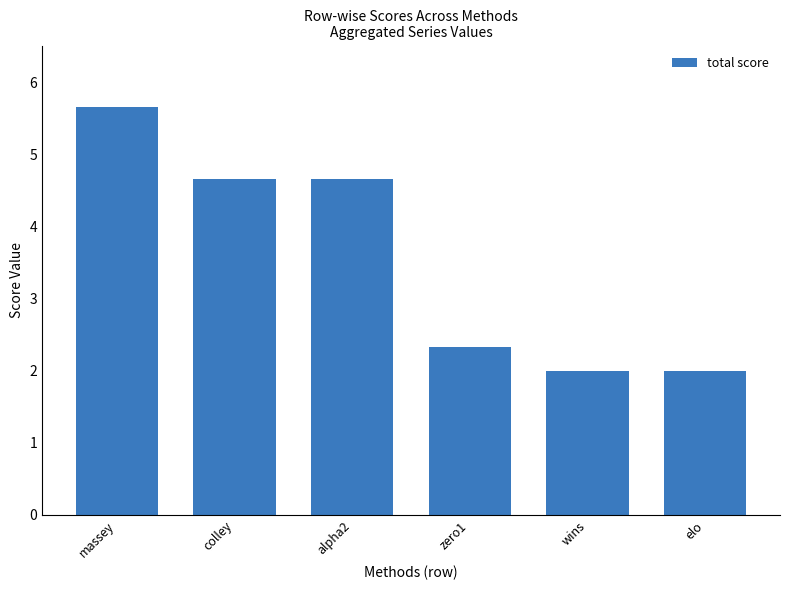

The chart shows a value of 6.2 at alpha2. True or false?

False